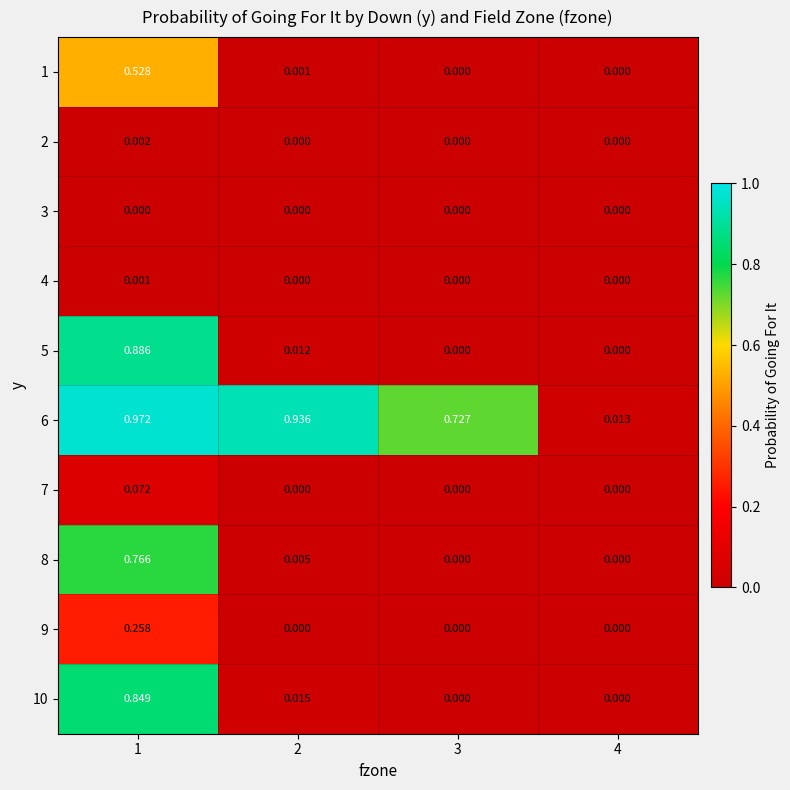

How many data points in 4 are above 0?

1